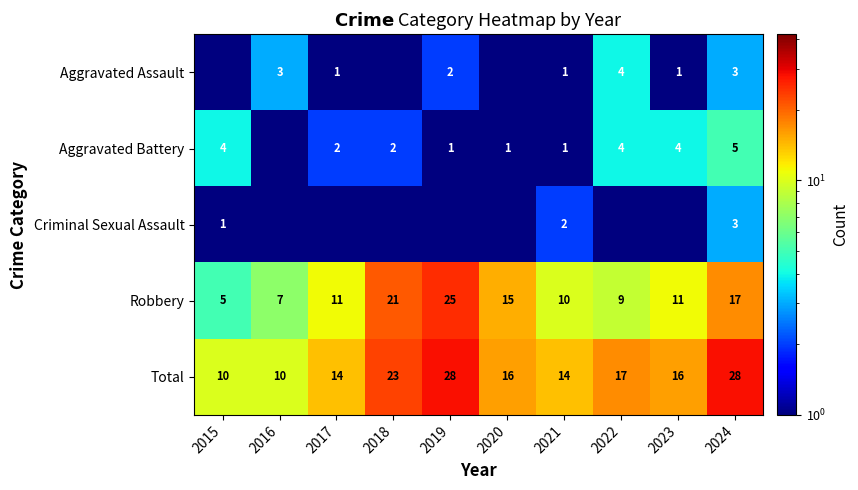

The value of Aggravated Assault at 2022 is 4.0. True or false?

True